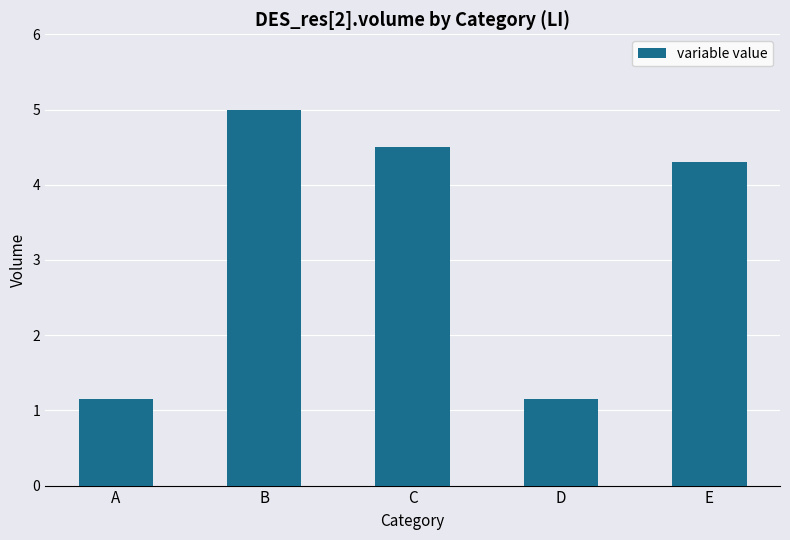

What is the ratio of the value at D to the value at E?

0.3